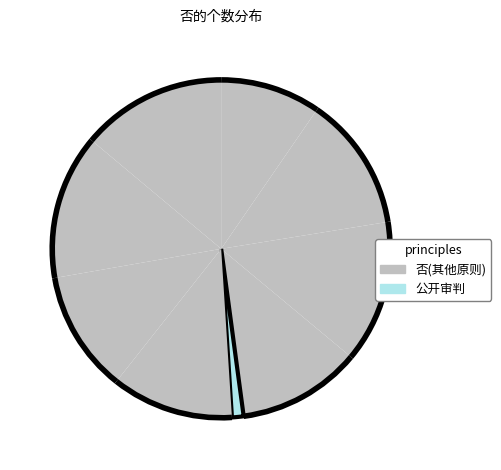

Count the number of slices in the pie.

9